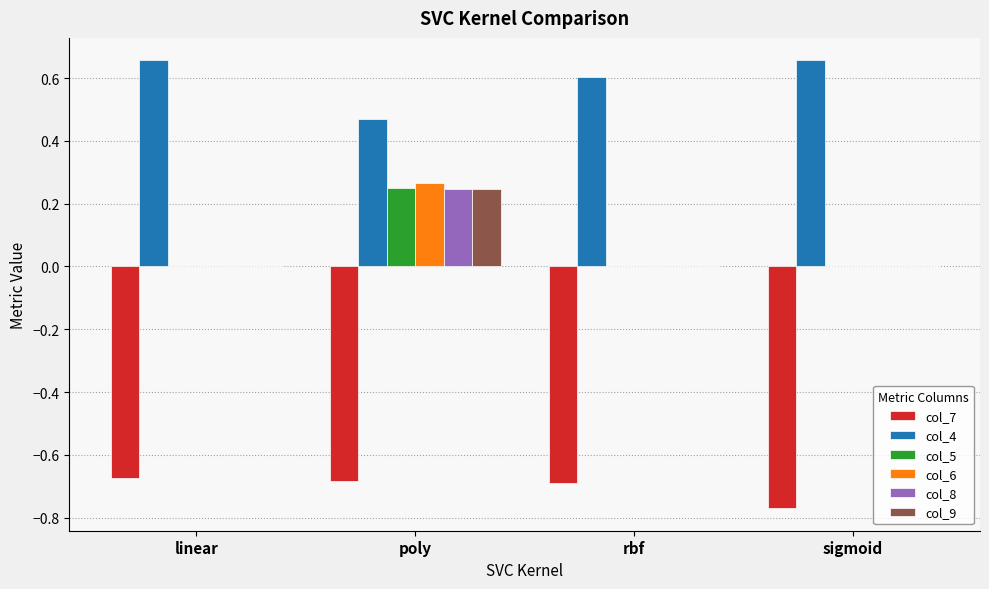

Which series has the largest total across all categories?

col_4